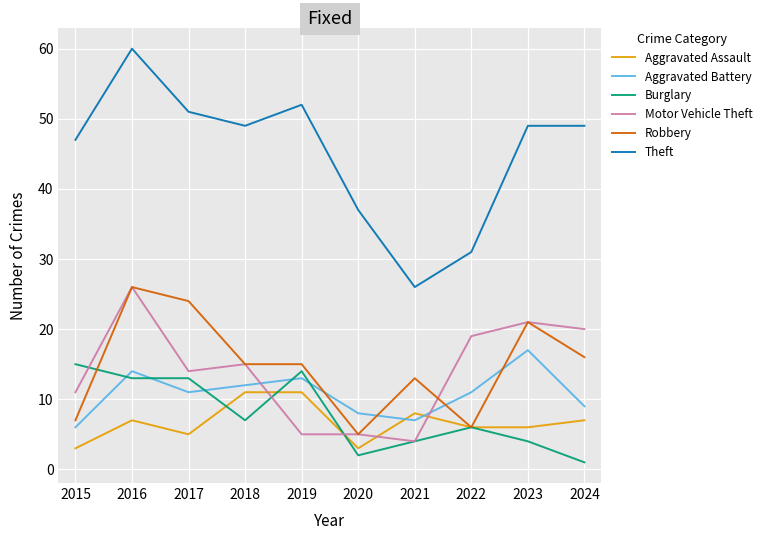

True or false: Theft and Motor Vehicle Theft cross at least once.

False